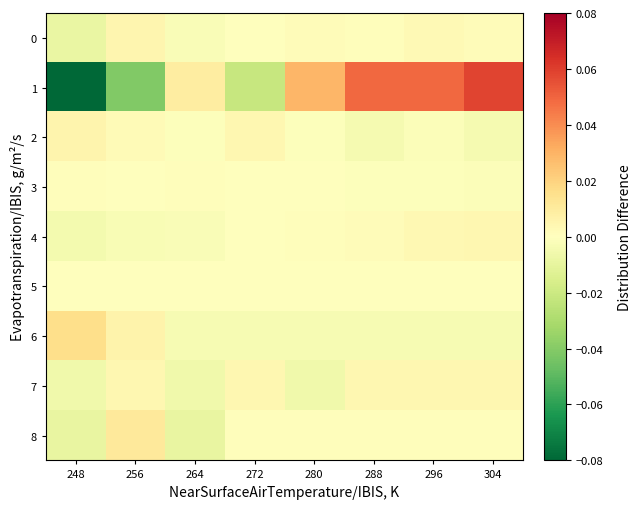

Which series has the largest total across all categories?

1